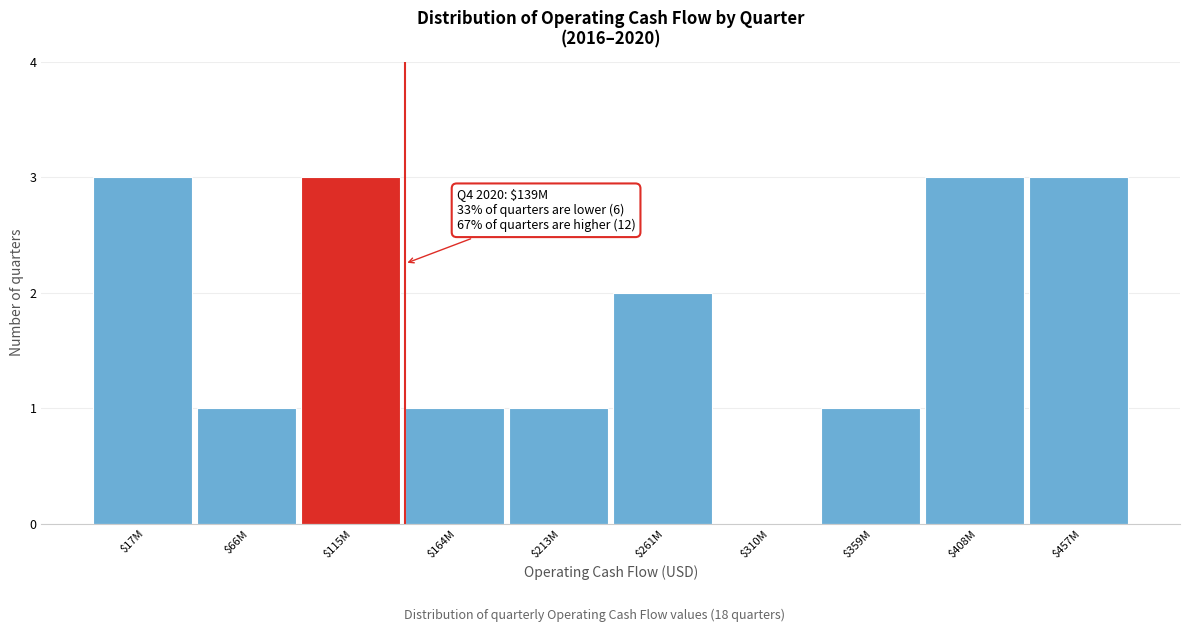

Is it true that the value at $408M is 3?

True